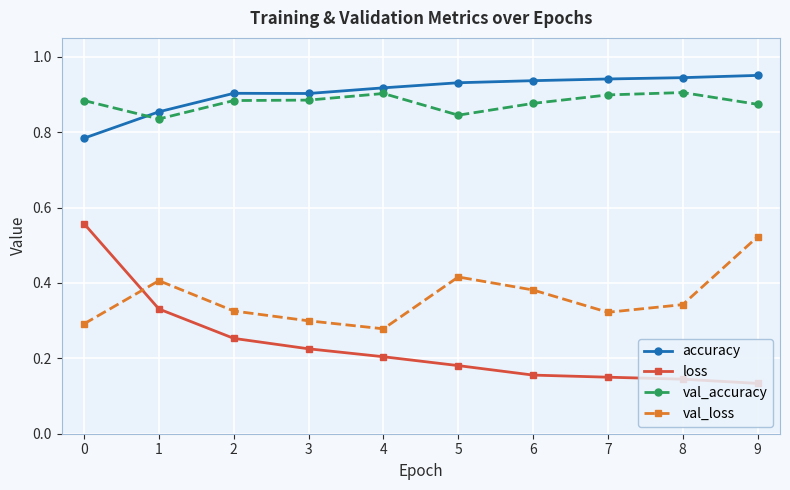

Where do loss and val_loss first cross each other?

0 and 1